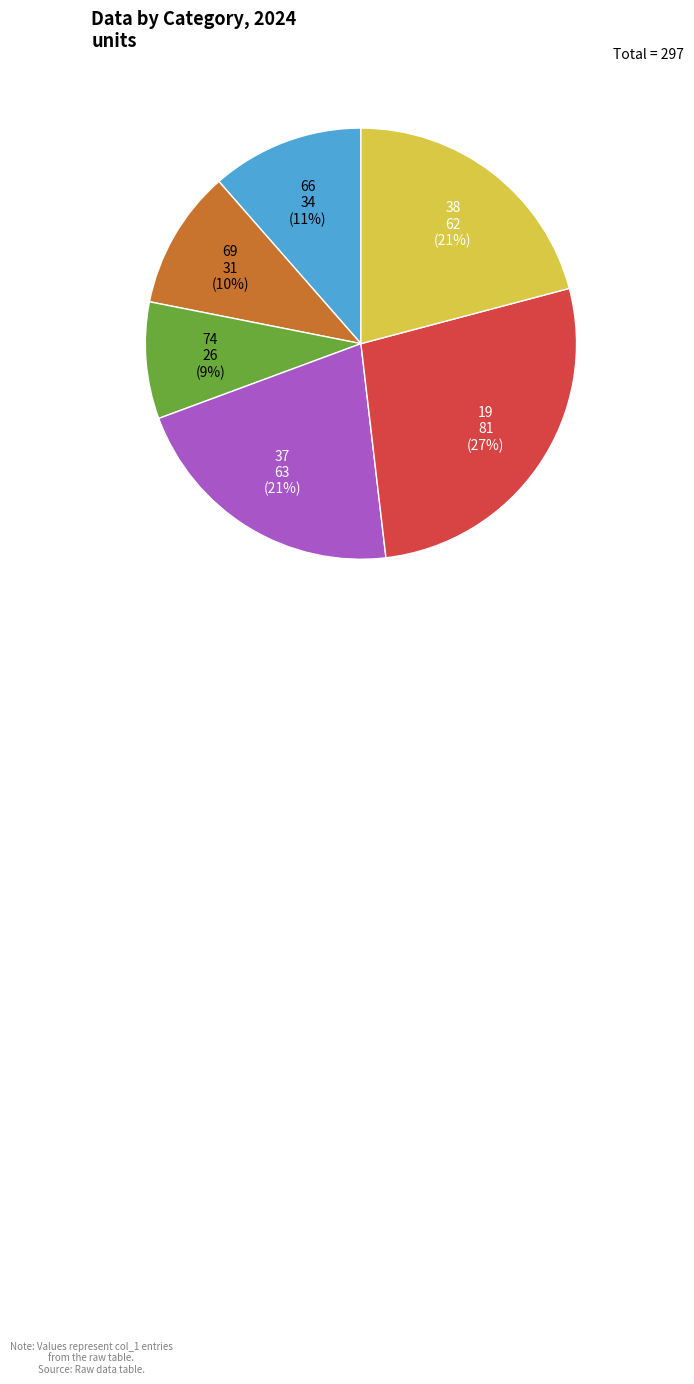

To the nearest percent, what is the average slice percentage?

17%